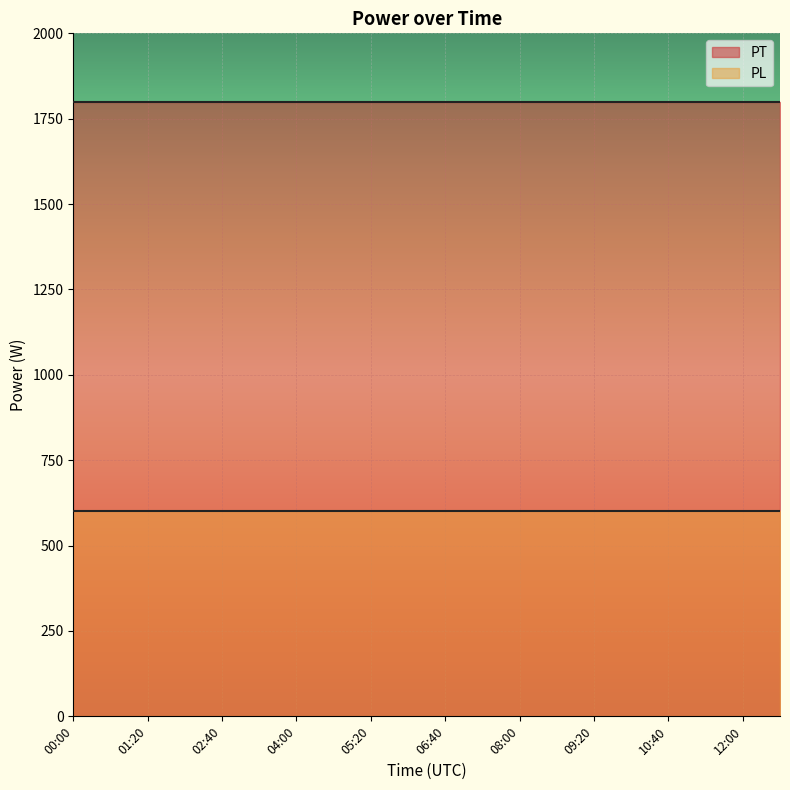

True or false: PL has a value of 1031 at 08:40.

False